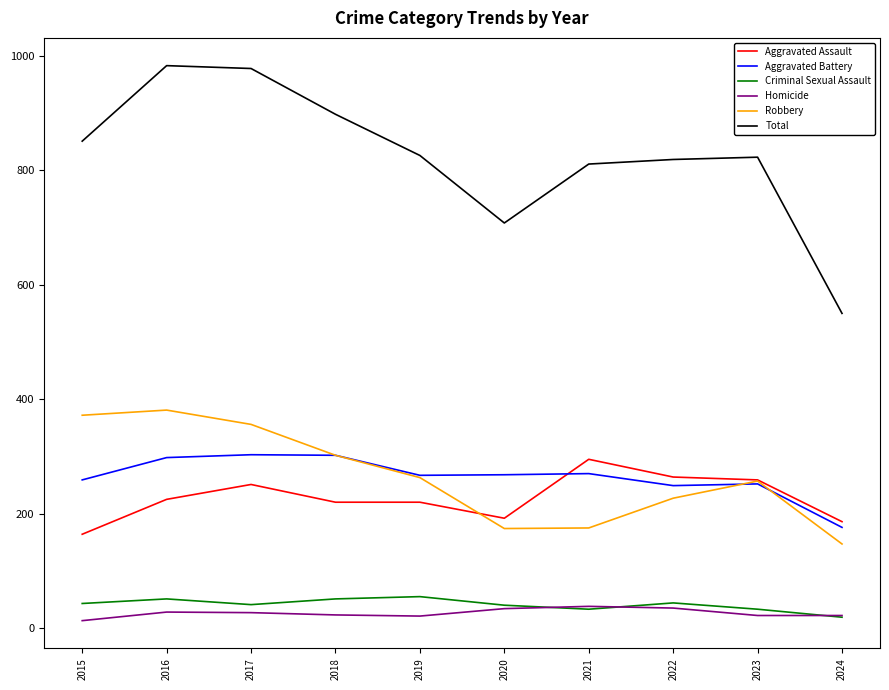

What is the lowest value of the Aggravated Assault series?

164